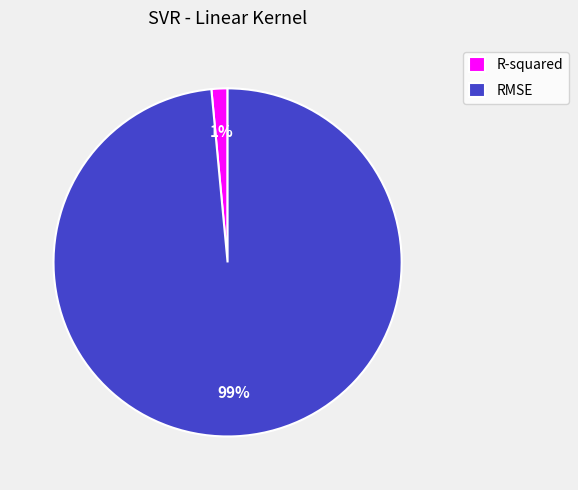

Which category accounts for the majority?

RMSE